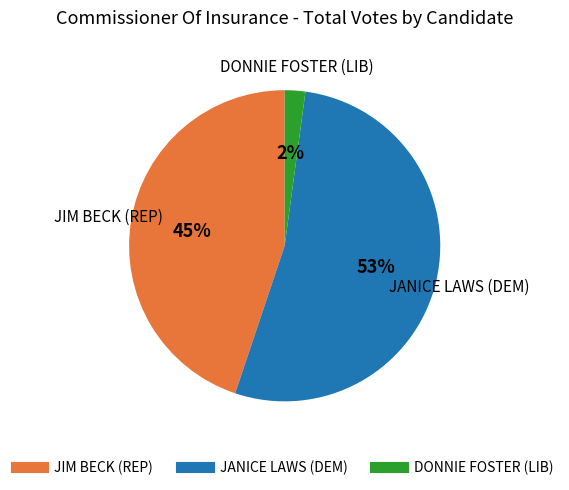

What is the ratio of the value at JIM BECK (REP) to the value at JANICE LAWS (DEM)?

0.8